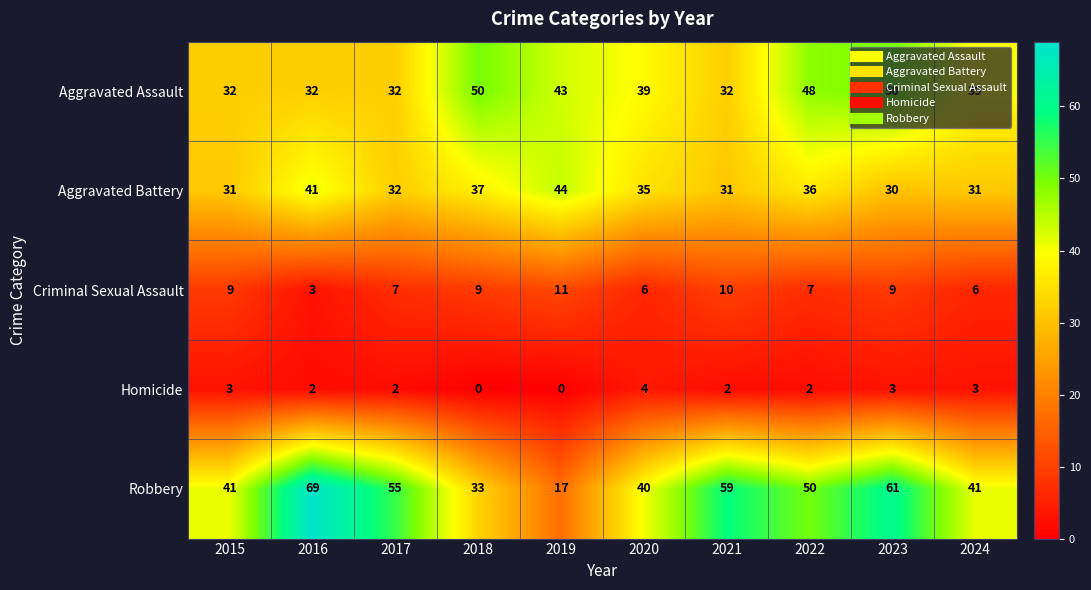

What is the difference between the highest and lowest values at 2017?

53